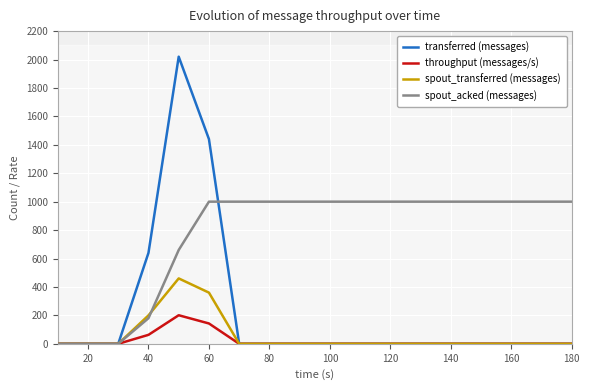

Is the value of throughput (messages/s) at 40 greater than the value of spout_transferred (messages) at 140?

Yes